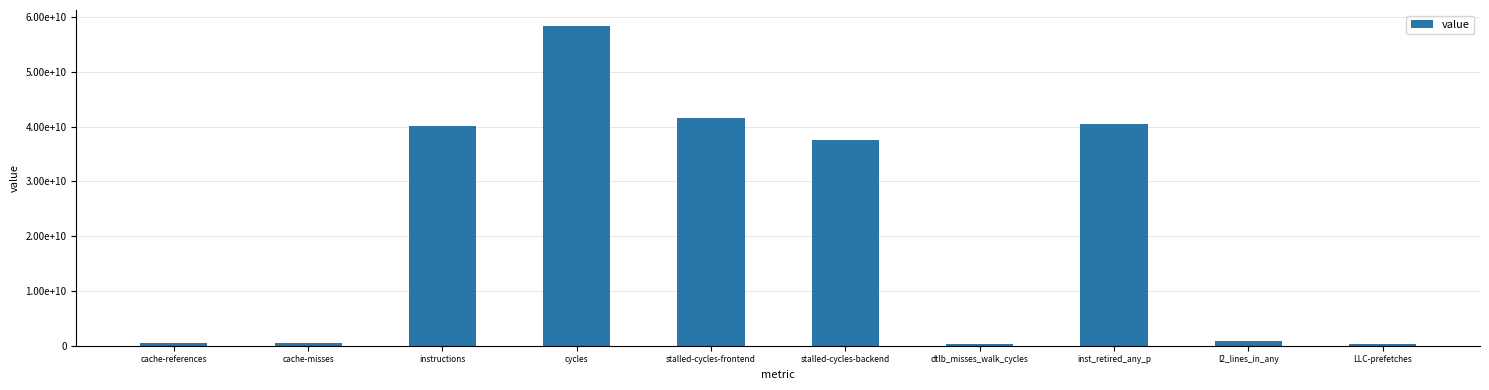

What is the minimum value shown in the chart?

295220909